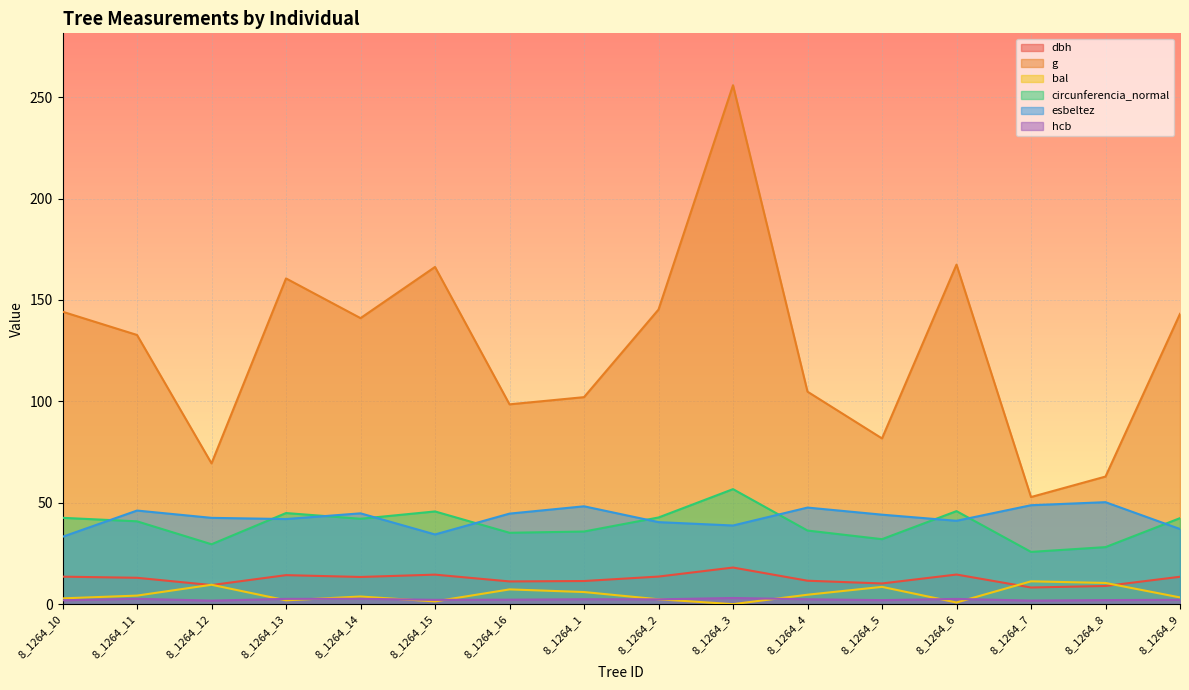

Where is the first local maximum for esbeltez?

8_1264_11